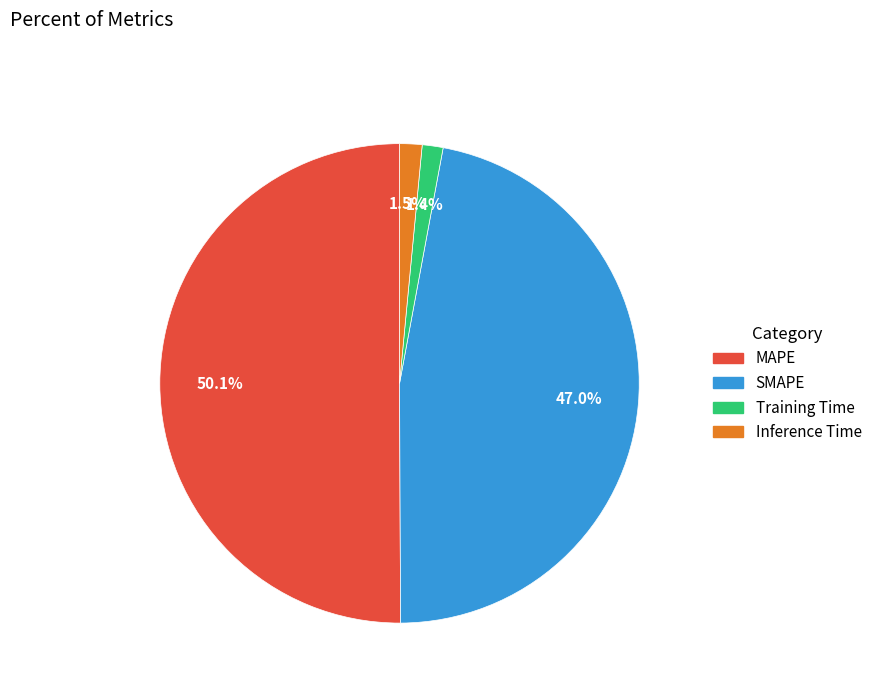

Which has a higher value, Inference Time or MAPE?

MAPE